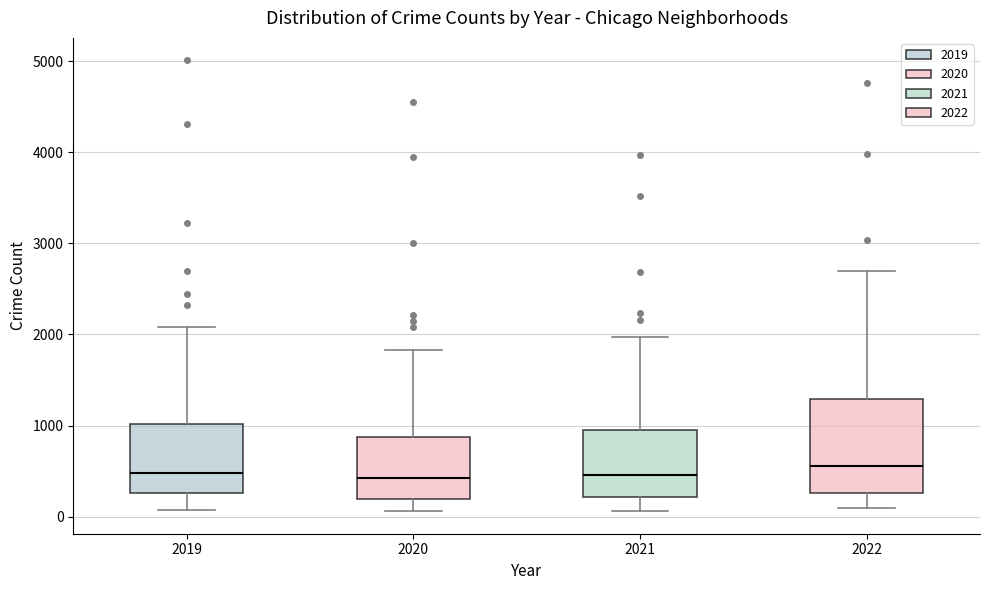

Reading left to right, transcribe this box plot: for each box, give where its median line is, the range the box spans, and where its two whiskers end, as read against the y-axis. The values are not printed on the chart, so give them approximately, as read against the axis.

2019: median 500, box 300 to 1000, whiskers 100 to 2100
2020: median 400, box 200 to 900, whiskers 100 to 1800
2021: median 500, box 200 to 900, whiskers 100 to 2000
2022: median 600, box 300 to 1300, whiskers 100 to 2700